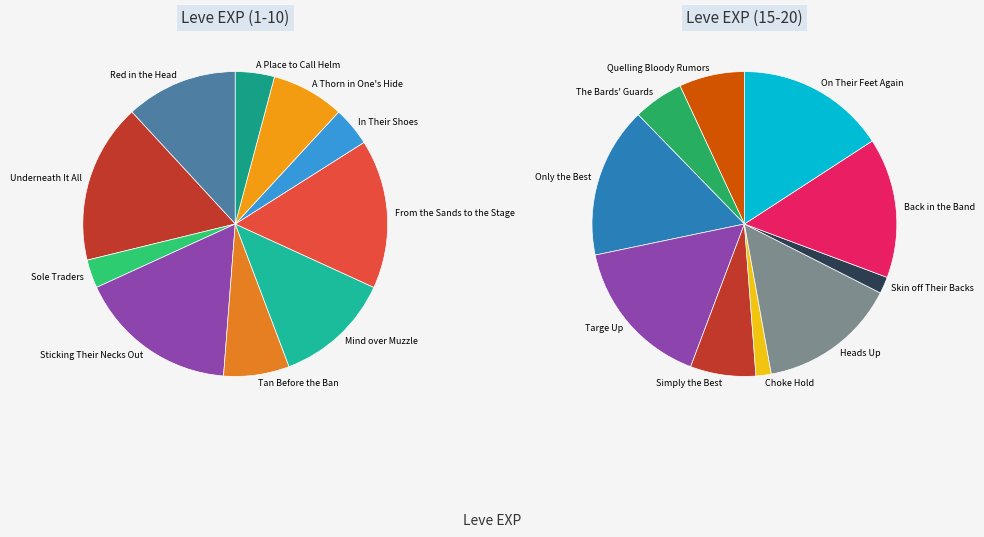

To the nearest percent, what portion does Choke Hold represent?

1%